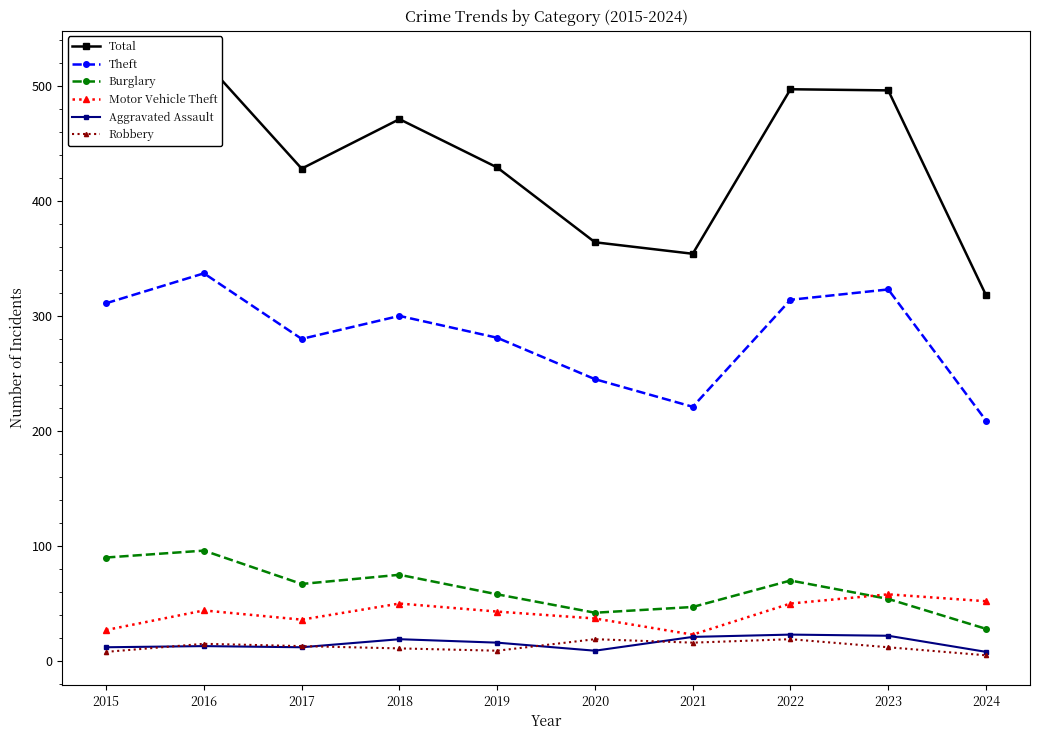

What are all the series names shown in the legend?

Total, Theft, Burglary, Motor Vehicle Theft, Aggravated Assault, Robbery